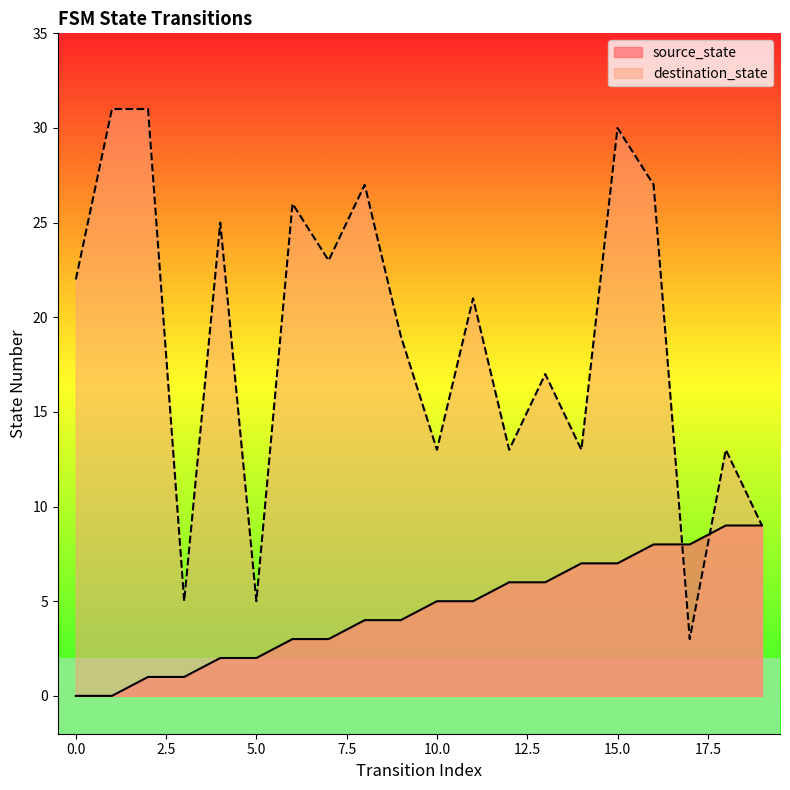

In destination_state, how many points are lower than both neighbors (excluding endpoints)?

7